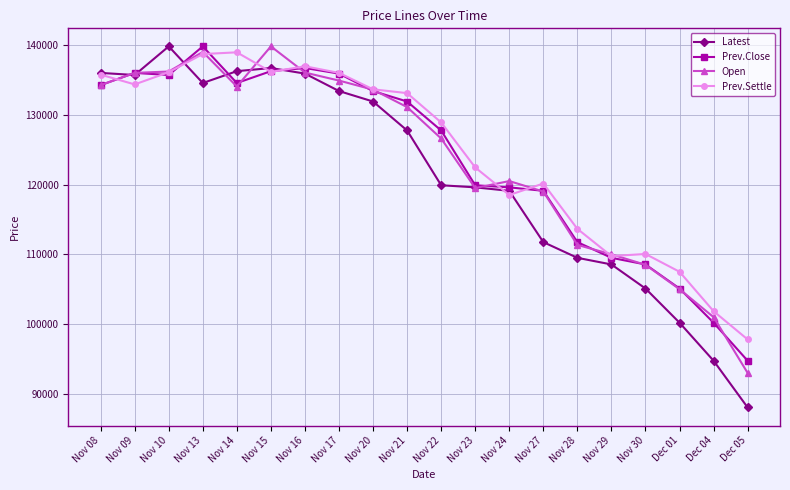

Which series has the largest range (max minus min)?

Latest